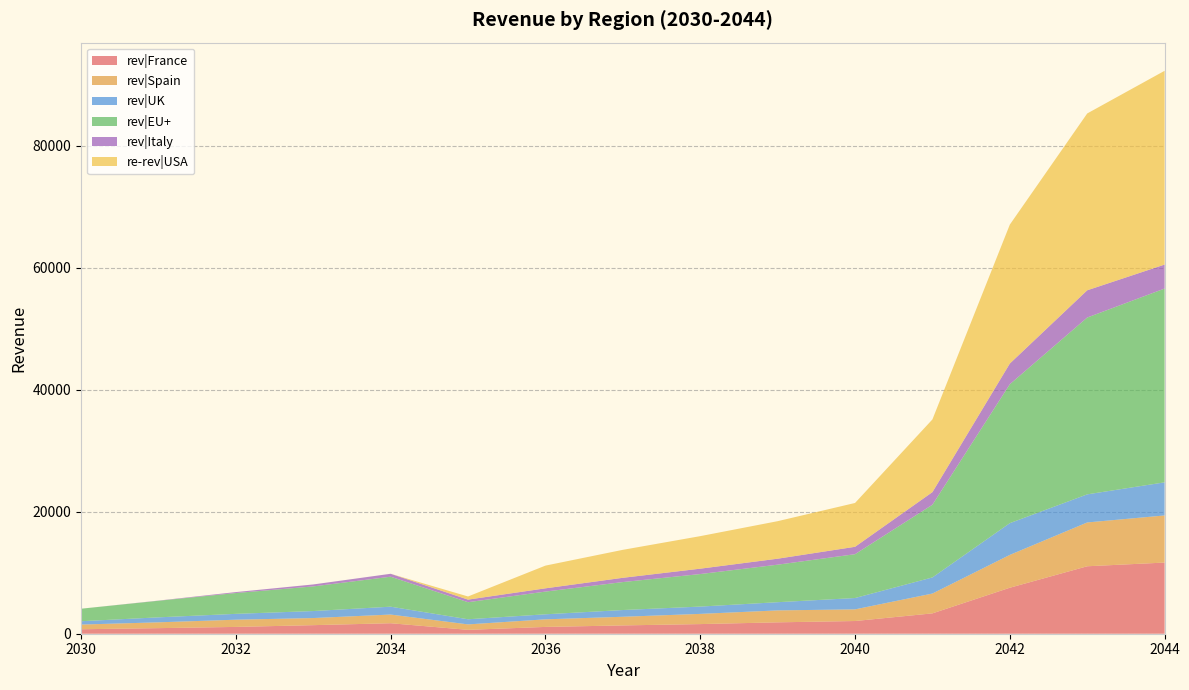

Reading left to right, transcribe all the data shown in this chart.

rev|France: 732.9	915.0	1115.7	1404.2	1721.2	635.3	1116.2	1361.6	1579.8	1866.4	2082.2	3337.7	7542.0	11061.5	11669.5
rev|Spain: 768.6	953.9	1183.6	1166.3	1422.6	893.4	1243.4	1418.3	1672.9	1958.8	1911.5	3251.7	5383.9	7185.0	7727.3
rev|UK: 548.3	818.3	959.4	1148.1	1290.8	842.9	826.9	1105.3	1198.7	1345.2	1860.9	2642.7	5208.0	4608.7	5430.0
rev|EU+: 2049.8	2717.5	3413.9	4040.2	4915.4	2797.4	3722.7	4585.8	5333.9	6151.8	7187.1	11921.1	22779.2	28998.1	31780.2
rev|Italy: 0.0	30.3	155.2	321.5	480.9	425.8	536.2	700.6	882.5	981.4	1213.5	2069.8	3396.0	4468.8	3931.3
re-rev|USA: 0.0	0.0	0.0	0.0	0.0	514.6	3722.7	4585.8	5333.9	6151.8	7187.1	11921.1	22779.2	28998.1	31780.2